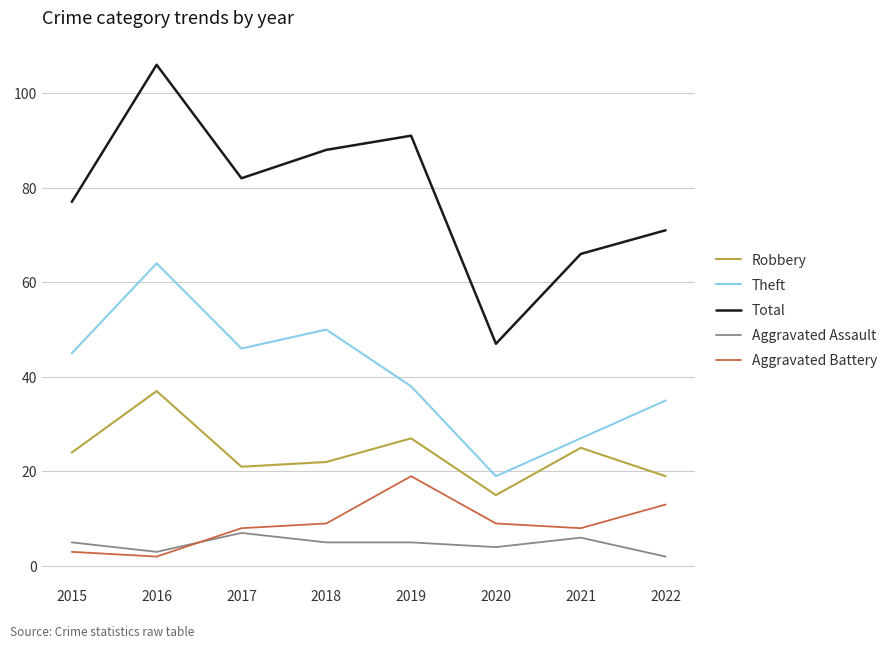

Reading right to left, extract all data points from this chart.

Robbery: 19	25	15	27	22	21	37	24
Theft: 35	27	19	38	50	46	64	45
Total: 71	66	47	91	88	82	106	77
Aggravated Assault: 2	6	4	5	5	7	3	5
Aggravated Battery: 13	8	9	19	9	8	2	3